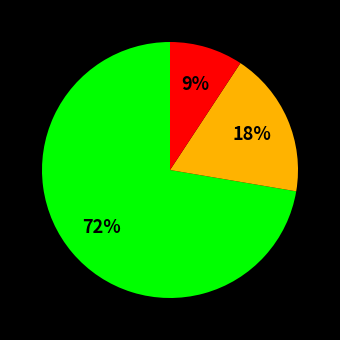

Is there a majority slice in this chart?

Yes